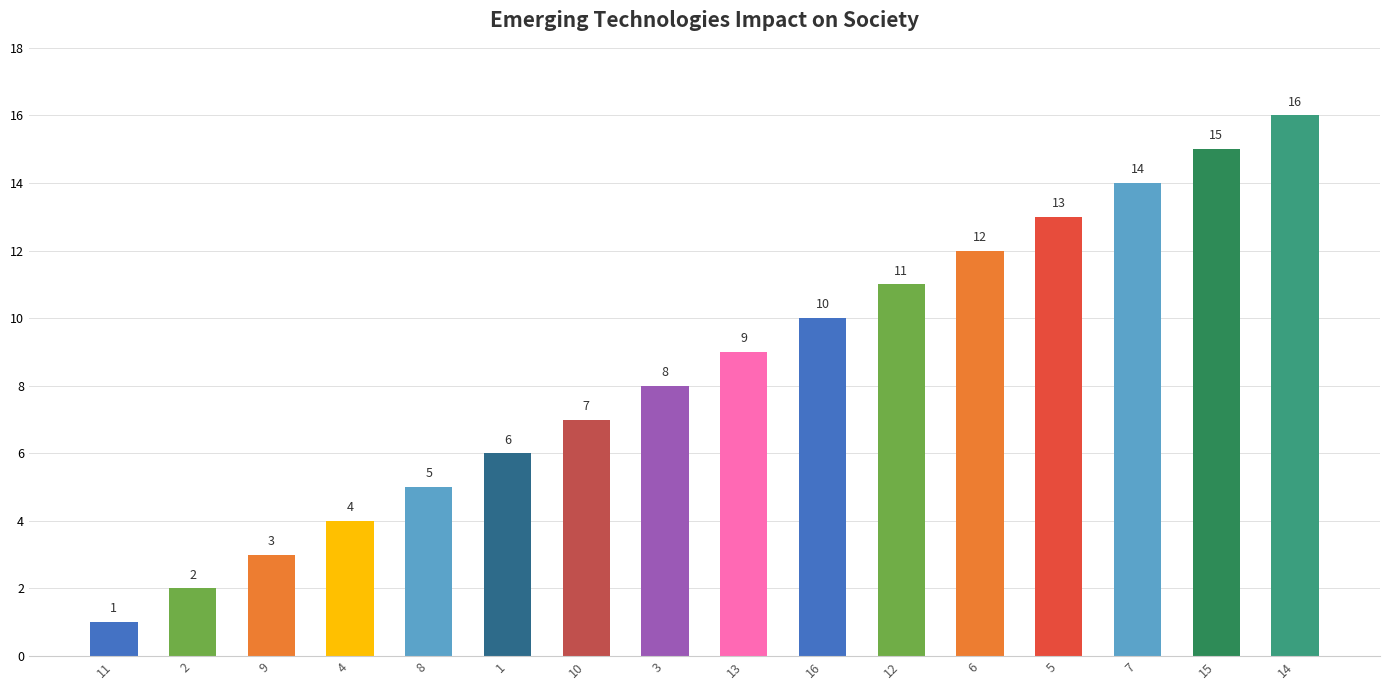

What is the change in value from 8 to 13?

+4